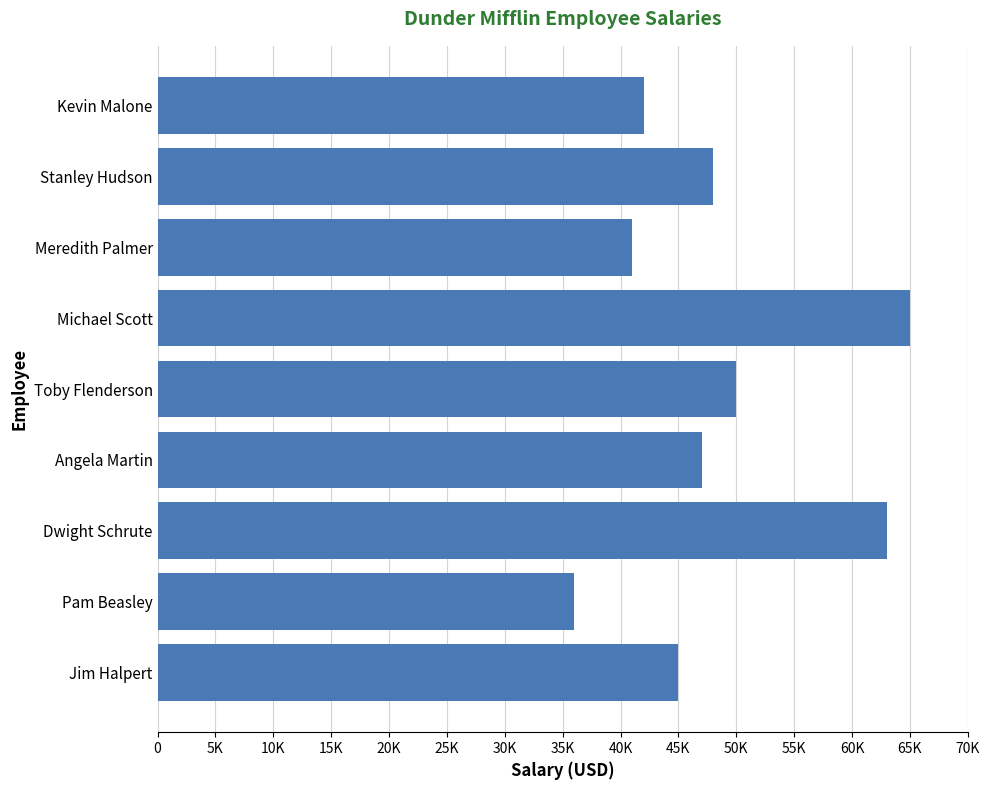

List the labels in order of value, smallest first.

Pam Beasley, Meredith Palmer, Kevin Malone, Jim Halpert, Angela Martin, Stanley Hudson, Toby Flenderson, Dwight Schrute, Michael Scott